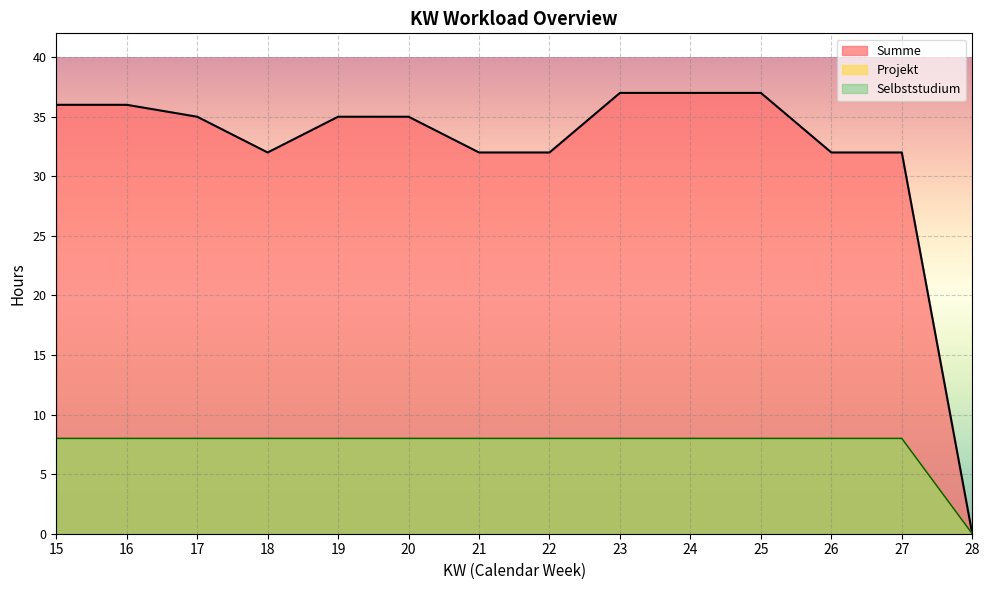

List the series in order of their peak value, lowest first.

Projekt, Selbststudium, Summe